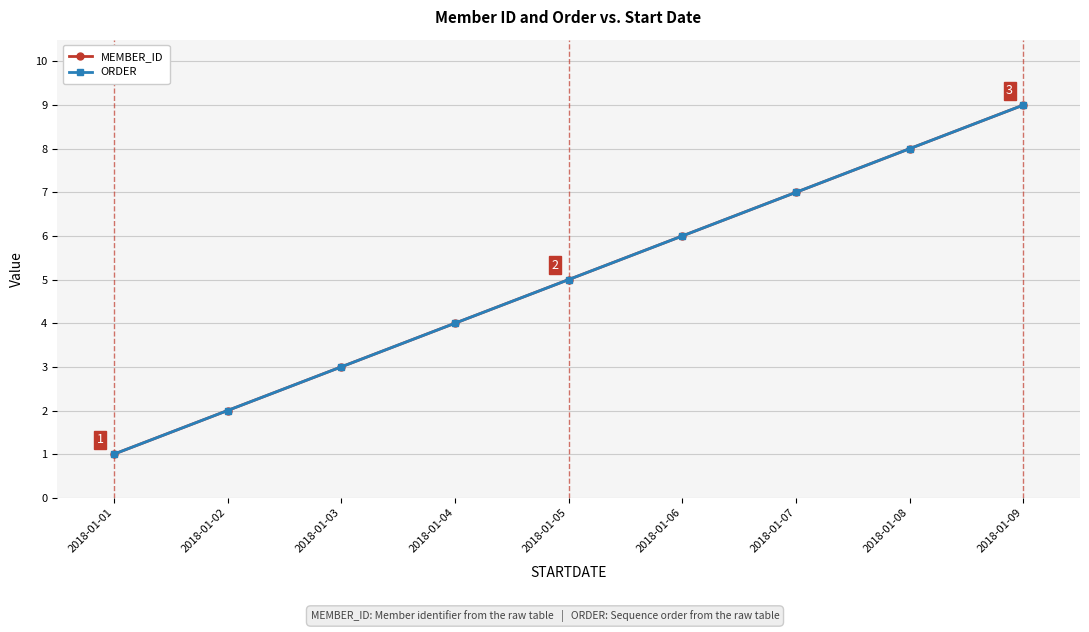

Reading left to right, extract all data points from this chart.

MEMBER_ID: 1	2	3	4	5	6	7	8	9
ORDER: 1	2	3	4	5	6	7	8	9